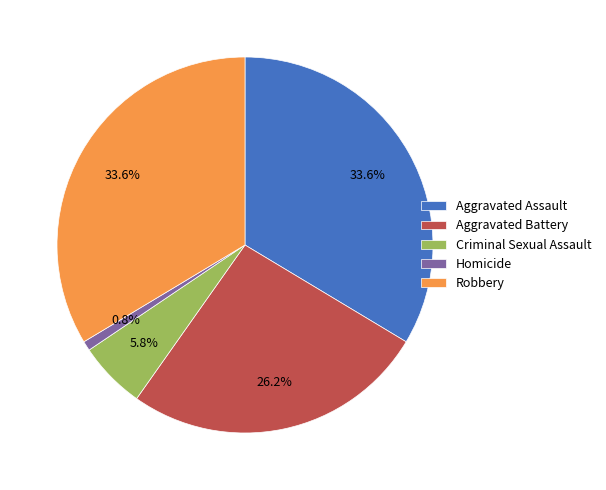

Is it true that Robbery is 27% of the pie?

False